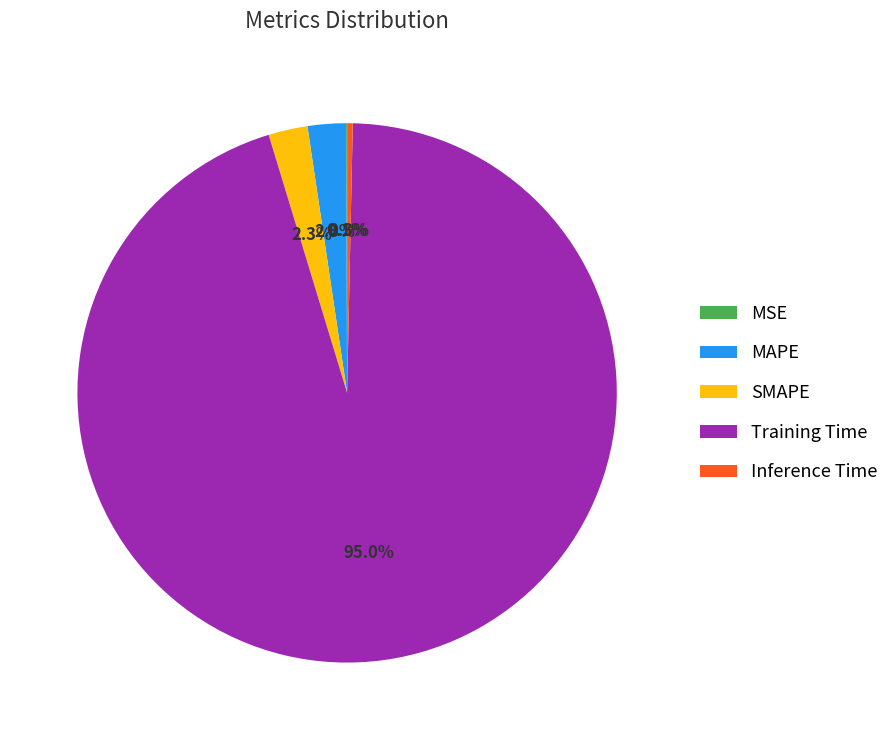

Which slice is the largest?

Training Time